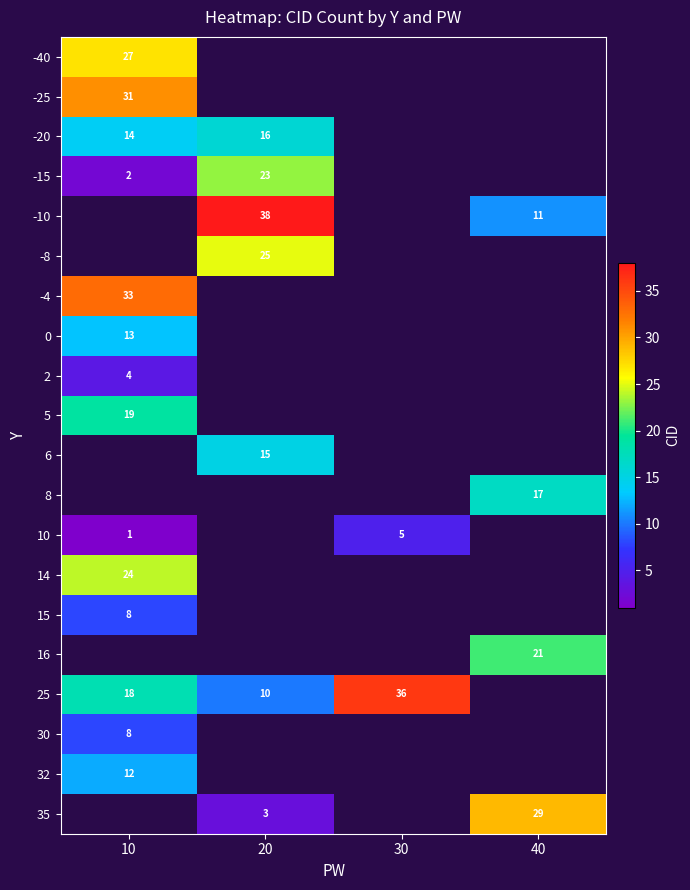

What is the difference between the highest and lowest values at 10?

32.0